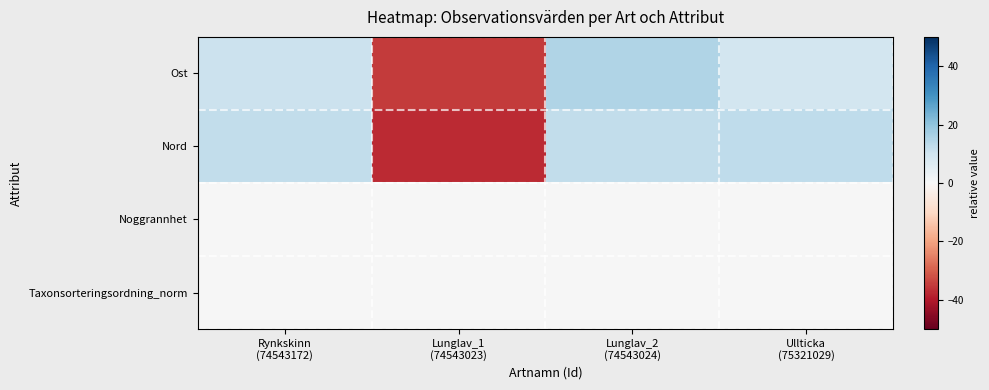

Which series has the largest total across all categories?

Nord